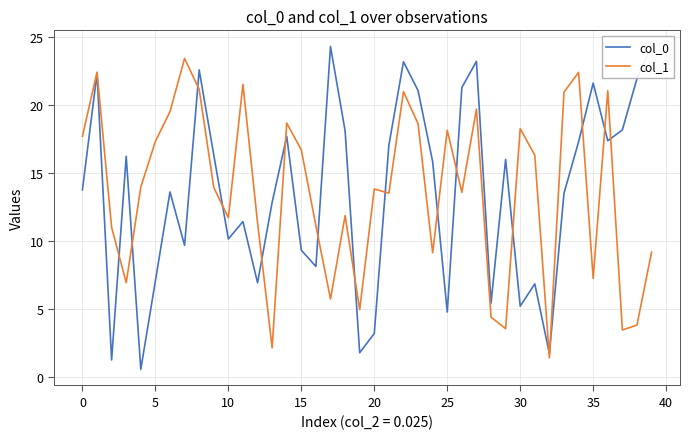

True or false: col_1 and col_0 intersect in this chart.

True